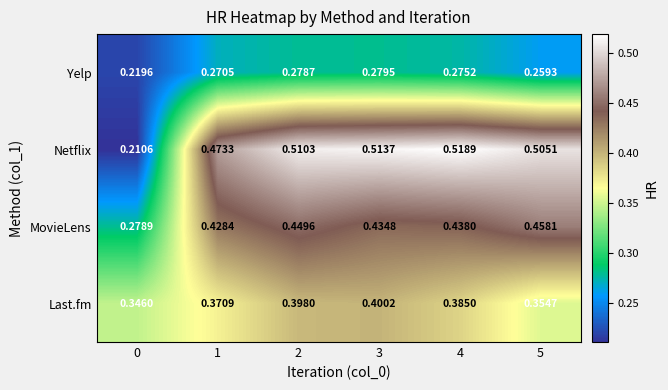

Which series has the widest spread of values?

Netflix